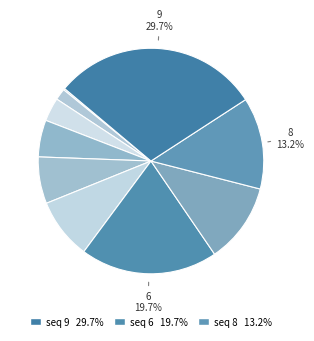

How many slices are in this pie chart?

10